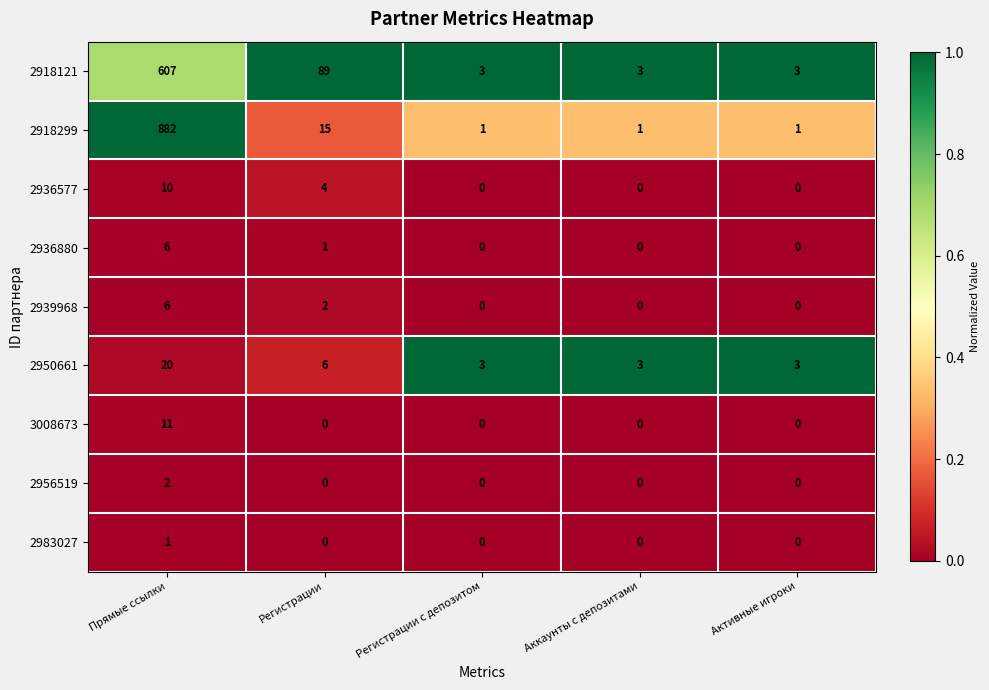

True or false: 2918121 has a value of 3 at Аккаунты с депозитами.

True